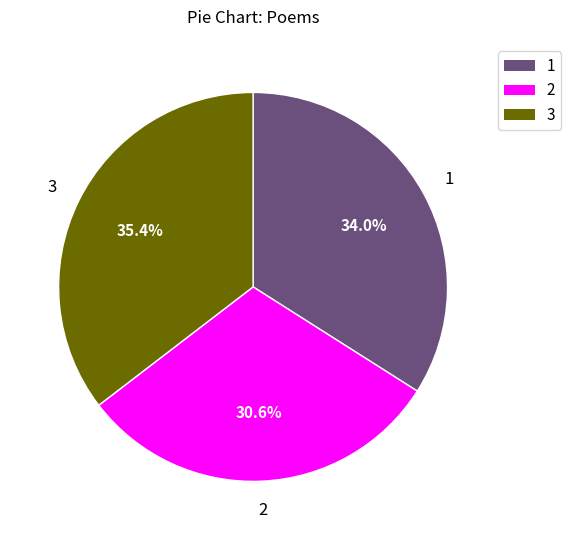

Rank the categories by value from lowest to highest.

2, 1, 3